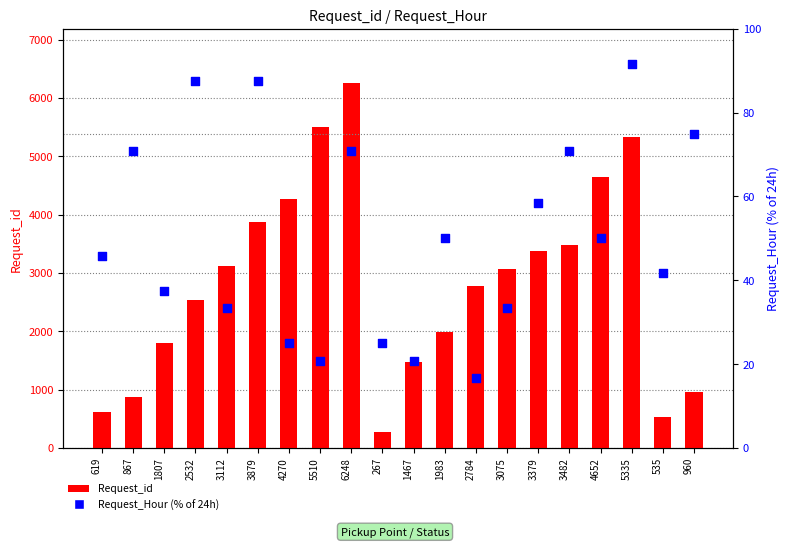

Is the value of Request_id at 4270 greater than the value of Request_Hour (% of 24h) at 867?

Yes